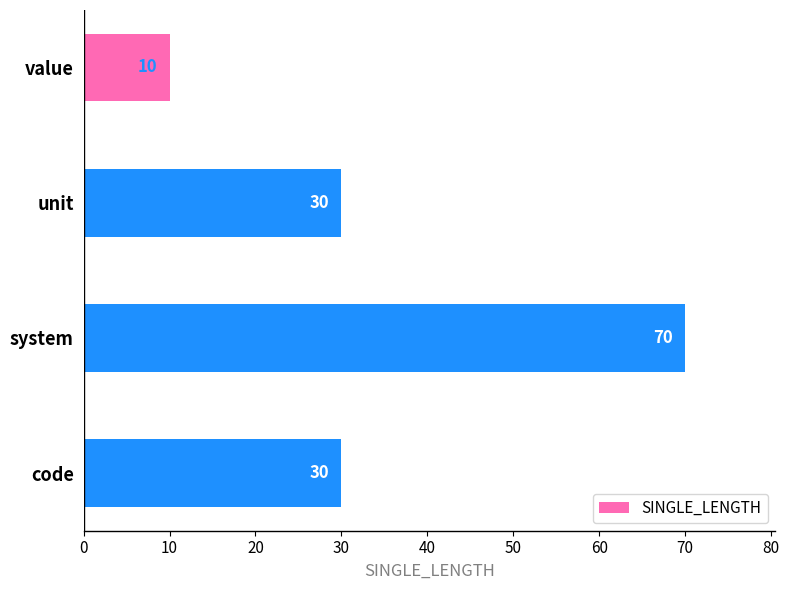

The value at value is 10. True or false?

True